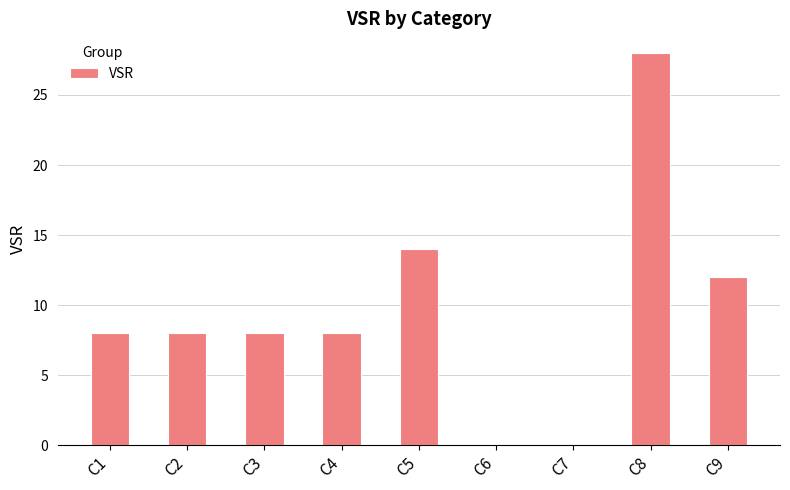

What is the change in value from C7 to C8?

+28